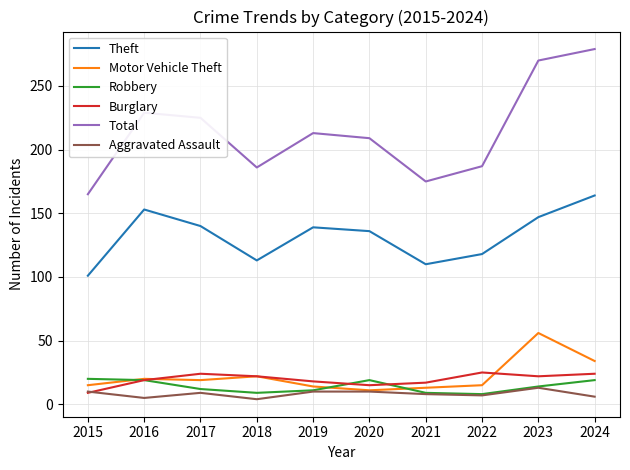

Count the number of data series in this chart.

6